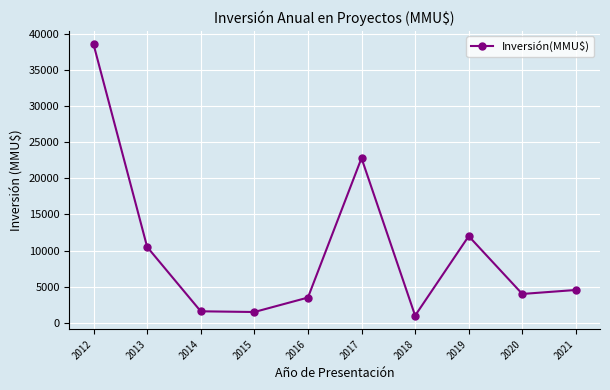

What is the sum of the values at 2021 and 2014?

6149